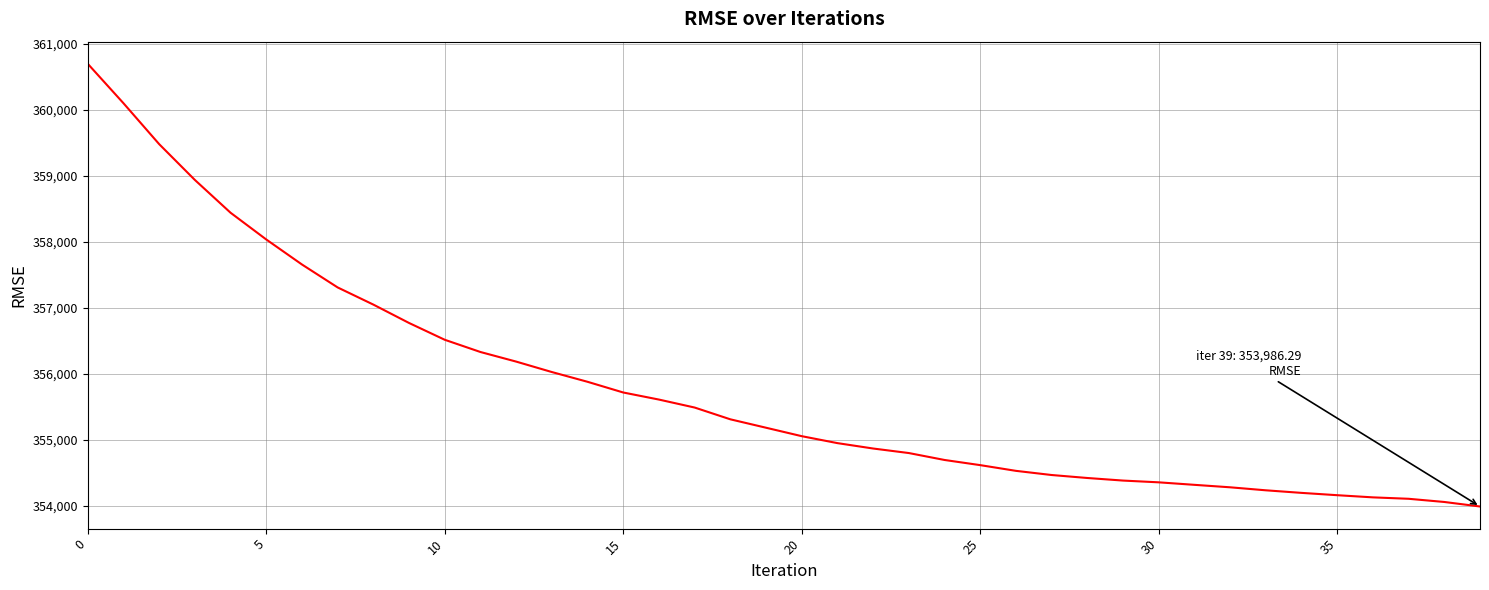

What is the maximum value shown in the chart?

360694.6